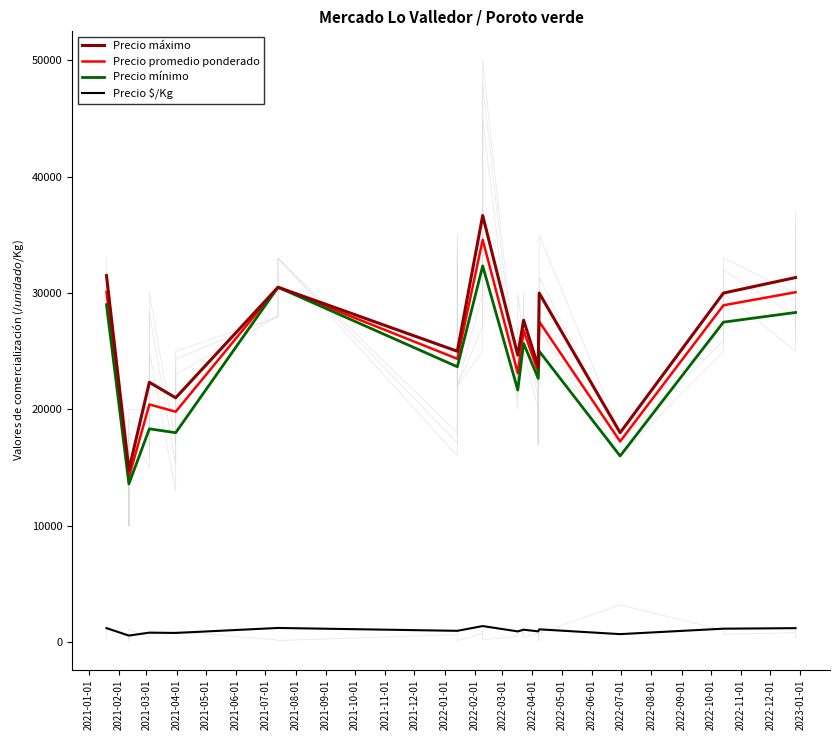

True or false: Precio promedio ponderado and Precio $/Kg intersect in this chart.

False